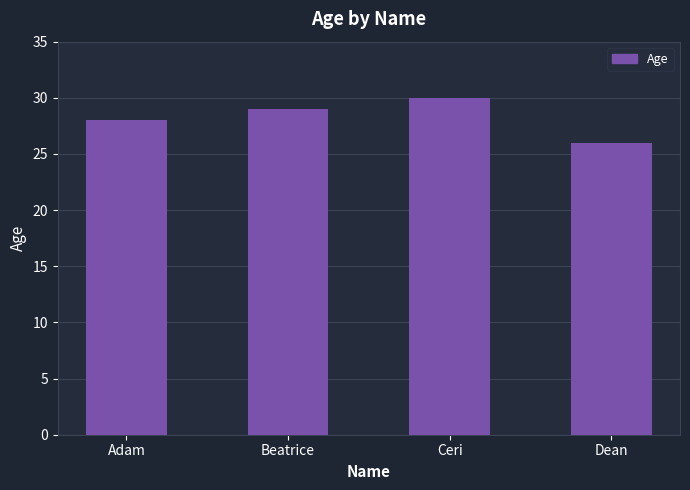

What value does the data have at Beatrice?

29